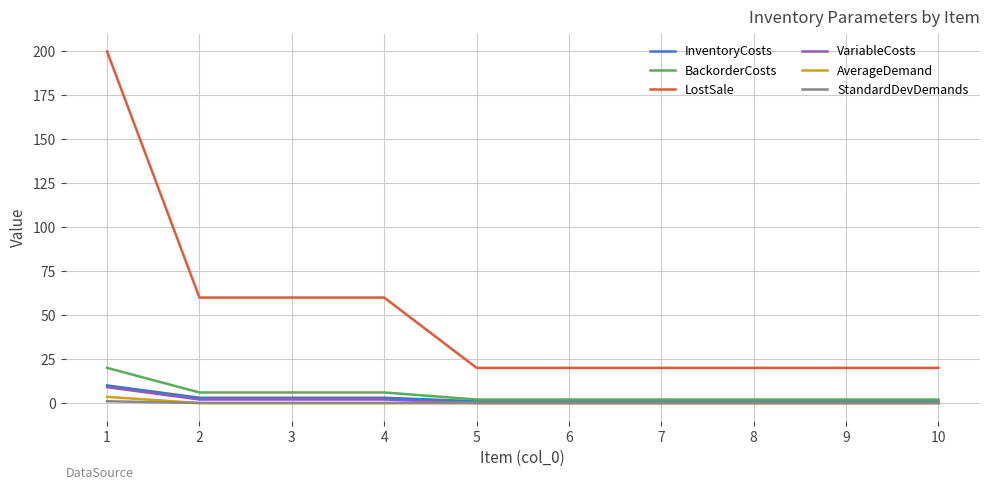

Which series has the widest spread of values?

LostSale